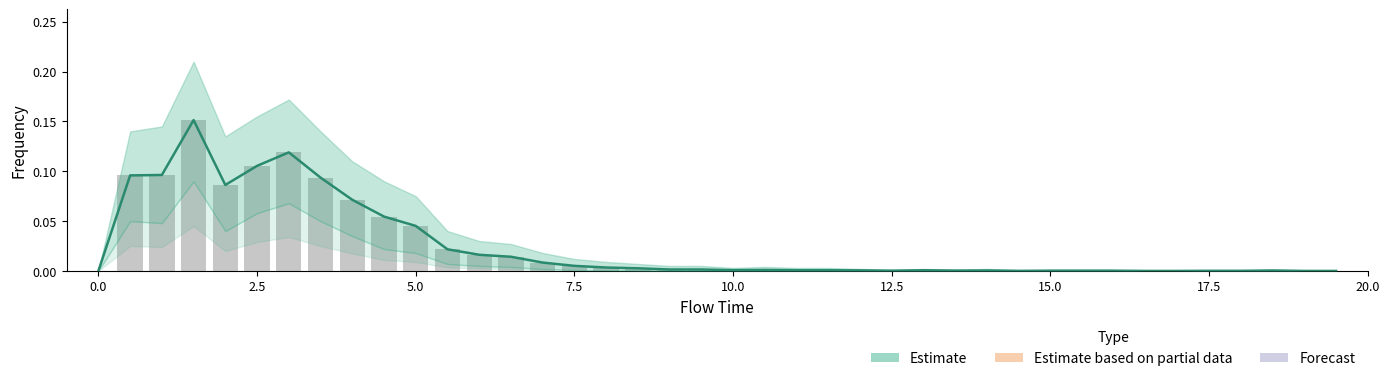

Reading left to right, transcribe all the data shown in this chart.

0.0	0.1	0.1	0.2	0.1	0.1	0.1	0.1	0.1	0.1	0.0	0.0	0.0	0.0	0.0	0.0	0.0	0.0	0.0	0.0	0.0	0.0	0.0	0.0	0.0	0.0	0.0	0.0	0.0	0.0	0.0	0.0	0.0	0.0	0.0	0.0	0.0	0.0	0.0	0.0